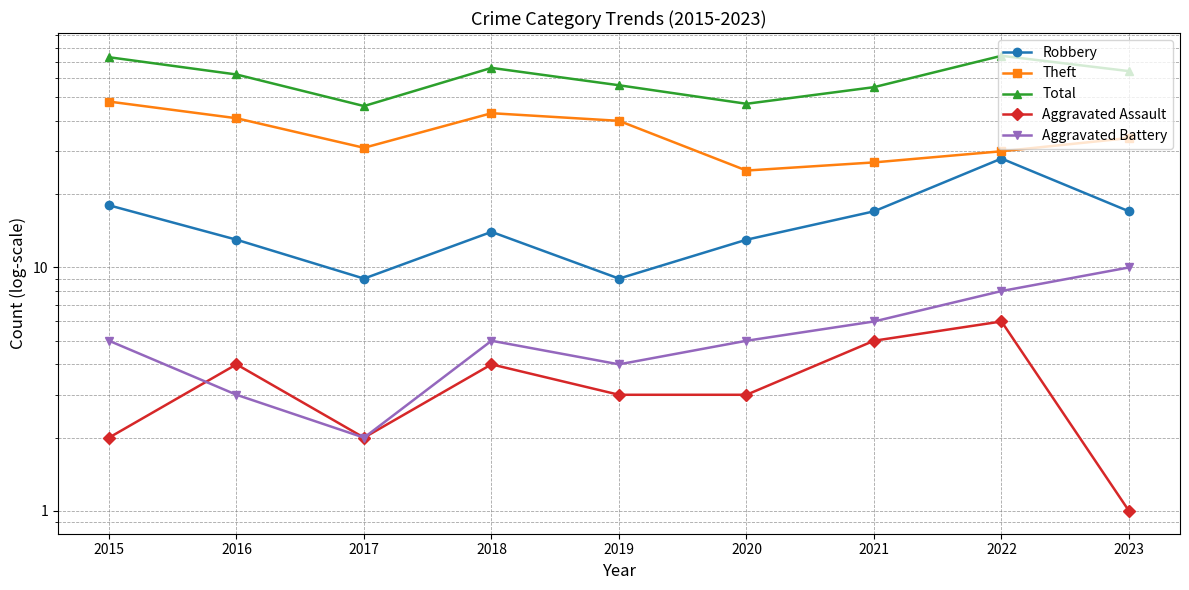

What is the value of the Total point at the 8th from the left?

74